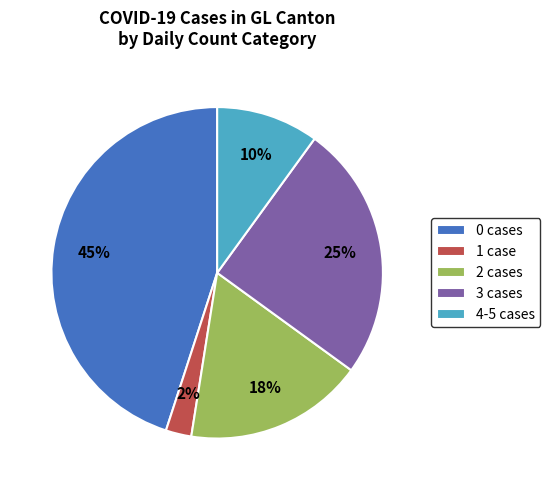

To the nearest percent, what is the combined percentage of 3 cases and 4-5 cases?

35%